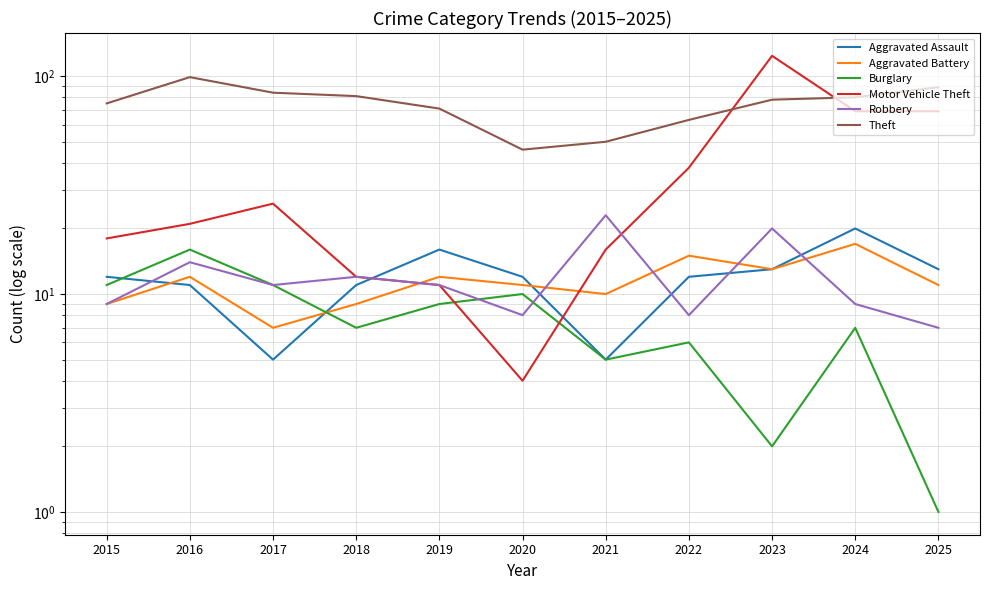

Between 2019 and 2025, which series saw the biggest shift?

Motor Vehicle Theft